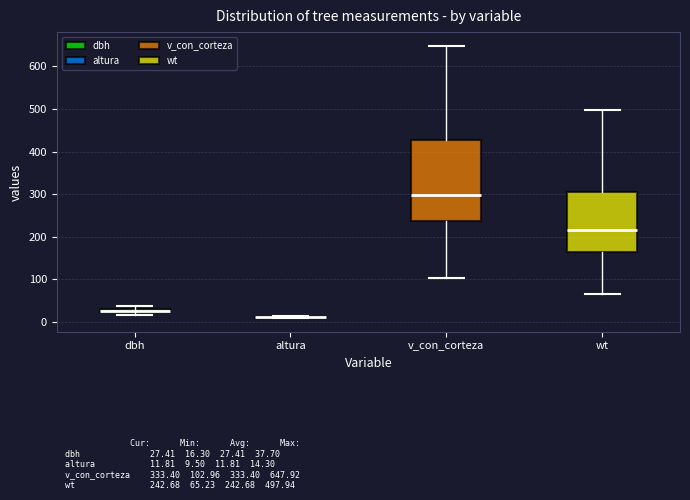

Comparing the boxes themselves (not the whiskers), which one is the tallest?

v_con_corteza